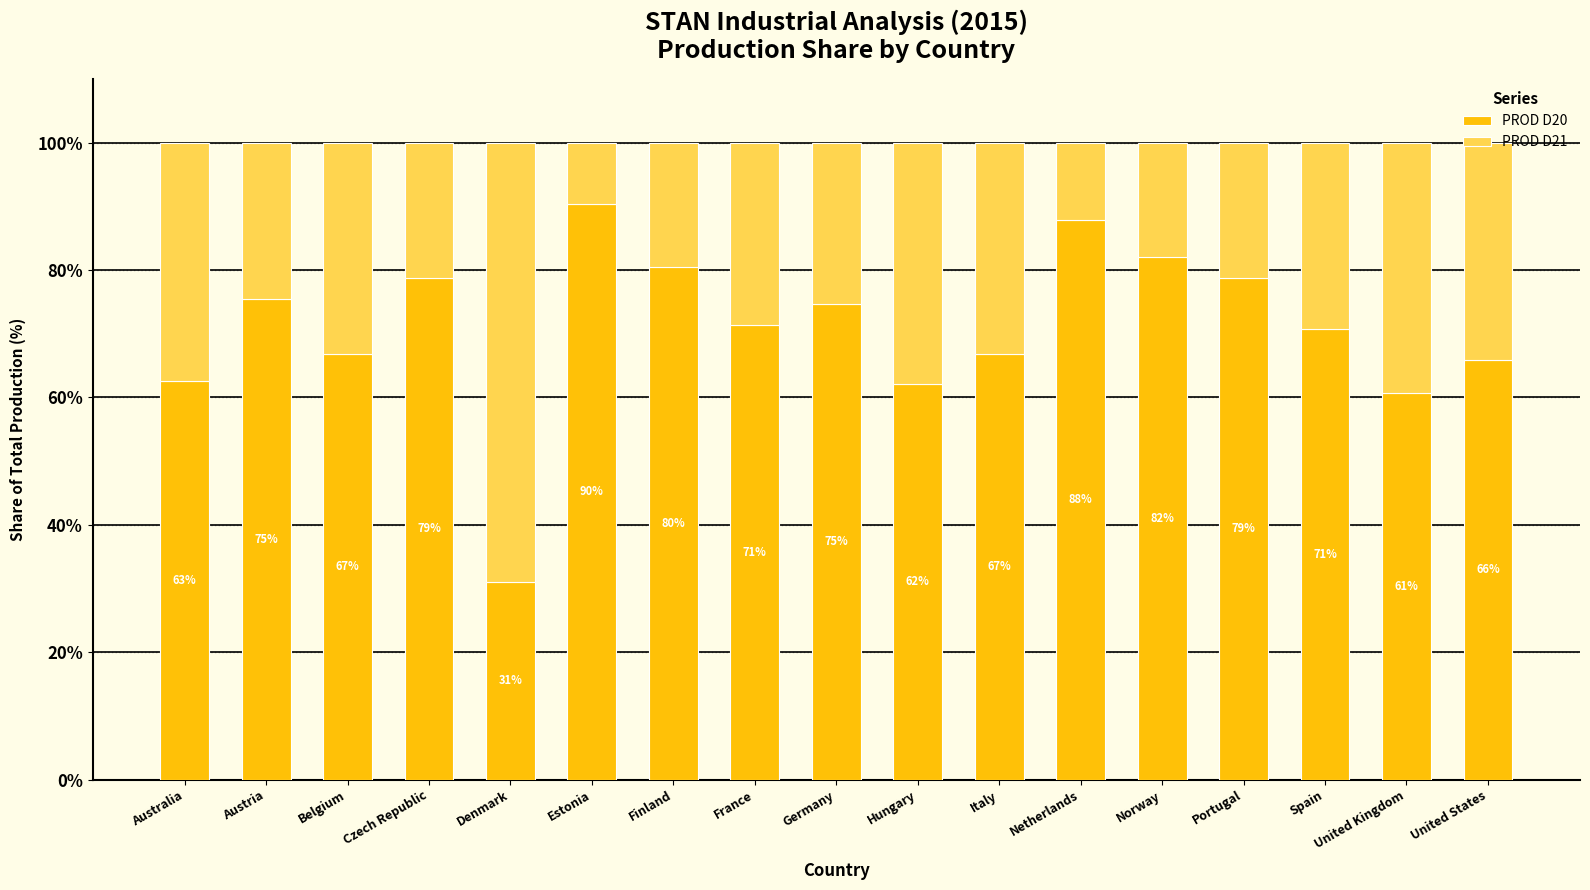

Does the chart contain any negative values?

No